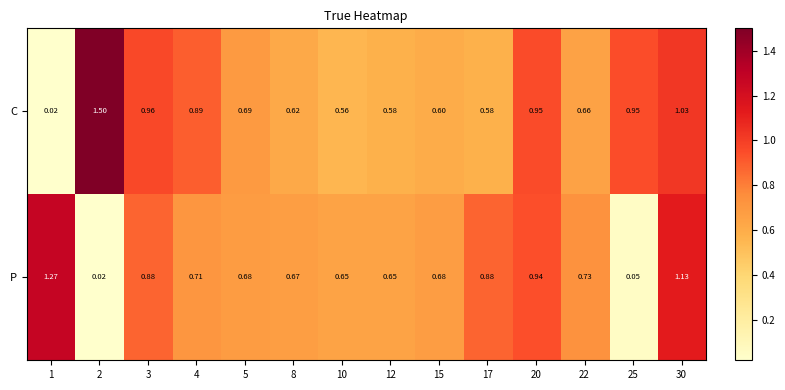

Rank the series by their maximum value, from lowest to highest.

P, C